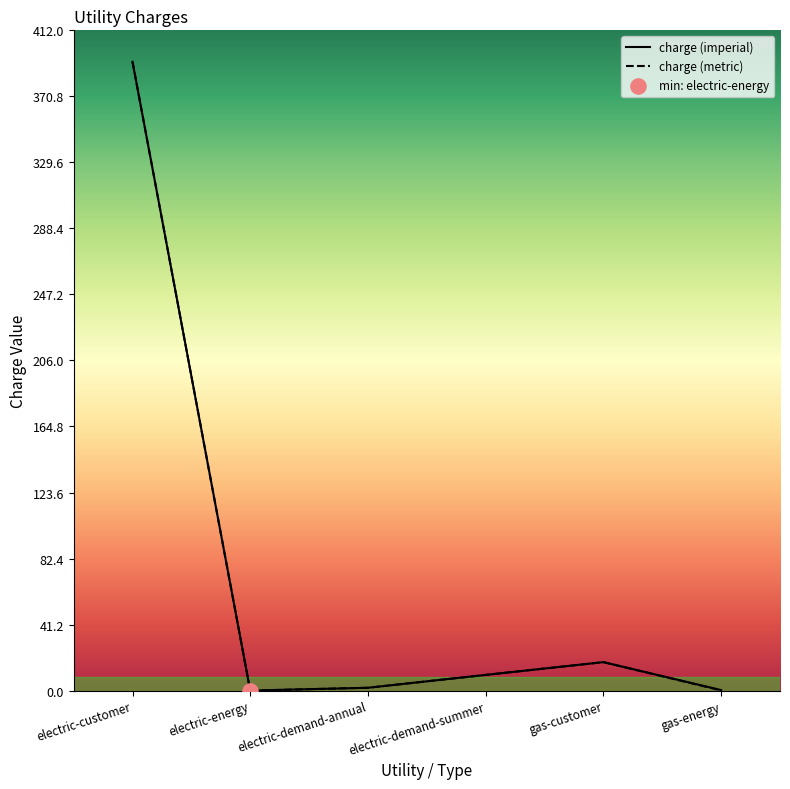

What is the total value across all series at electric-demand-summer?

19.6